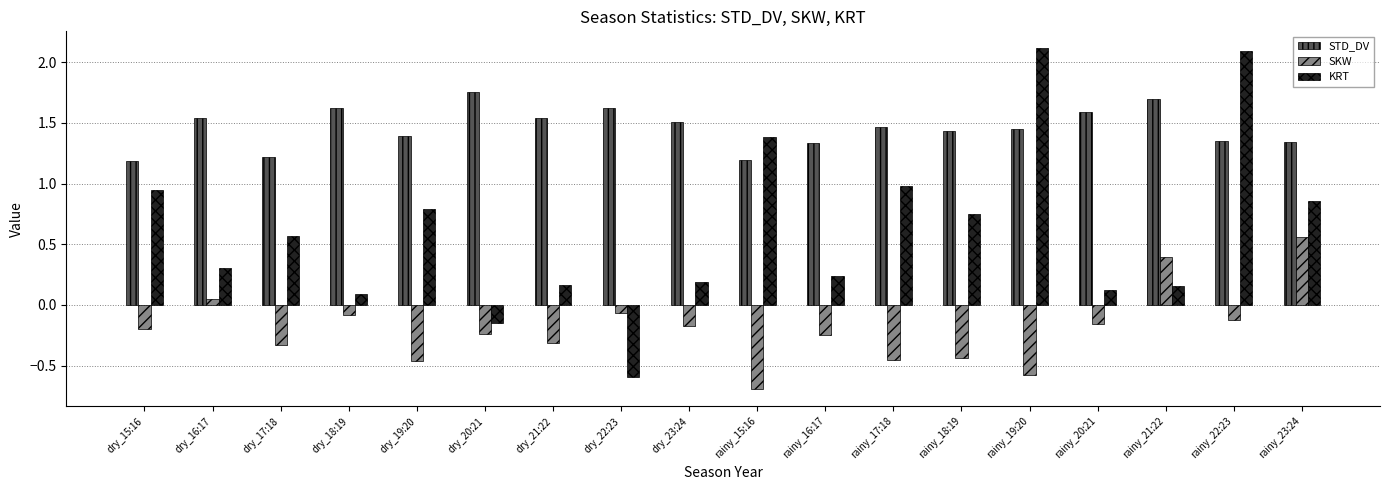

What is the label of the 2nd bar from the left?

dry_16:17